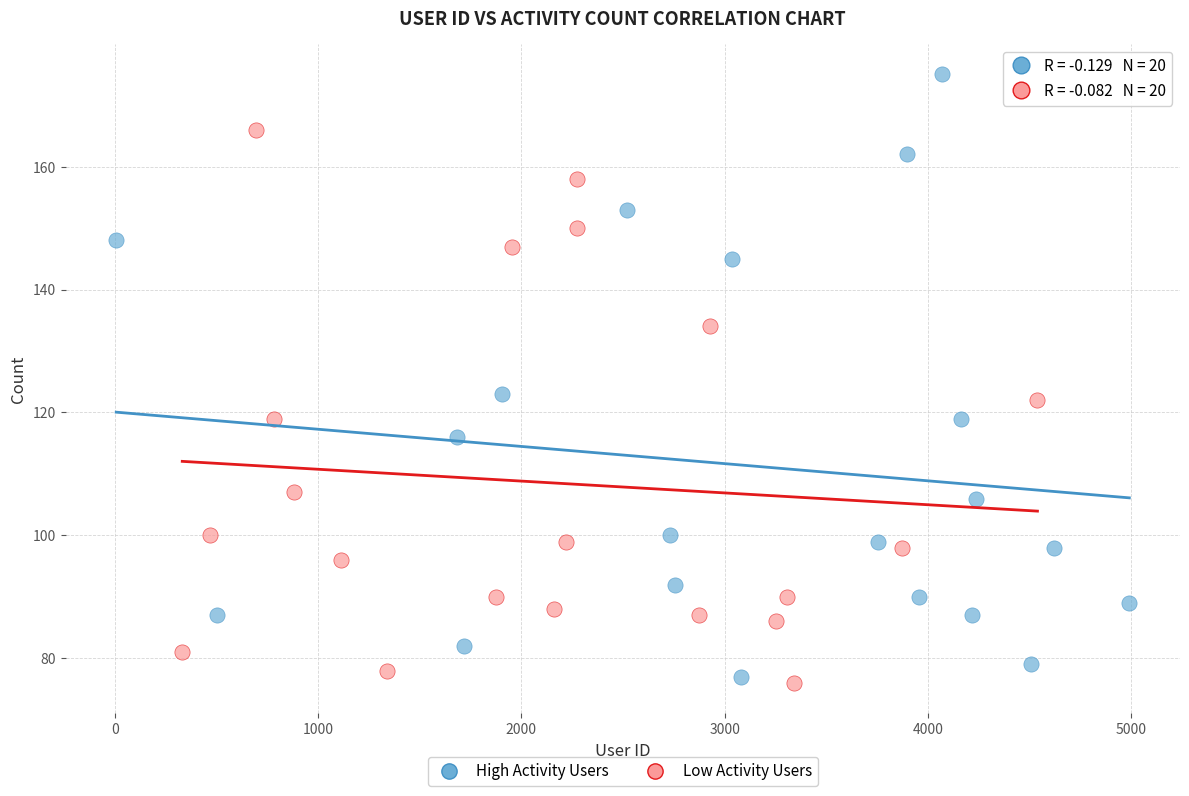

Which series has the largest Y range (max minus min)?

High Activity Users